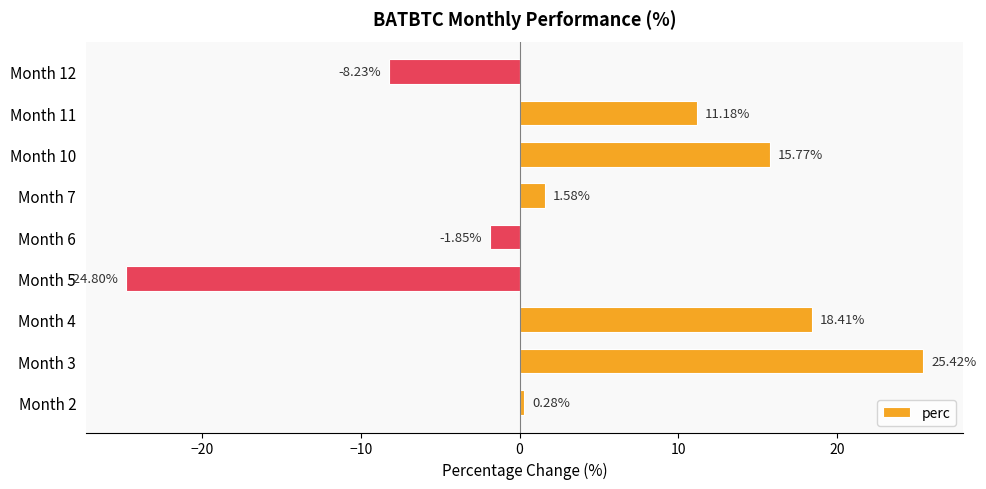

What is the sum of all values?

37.8